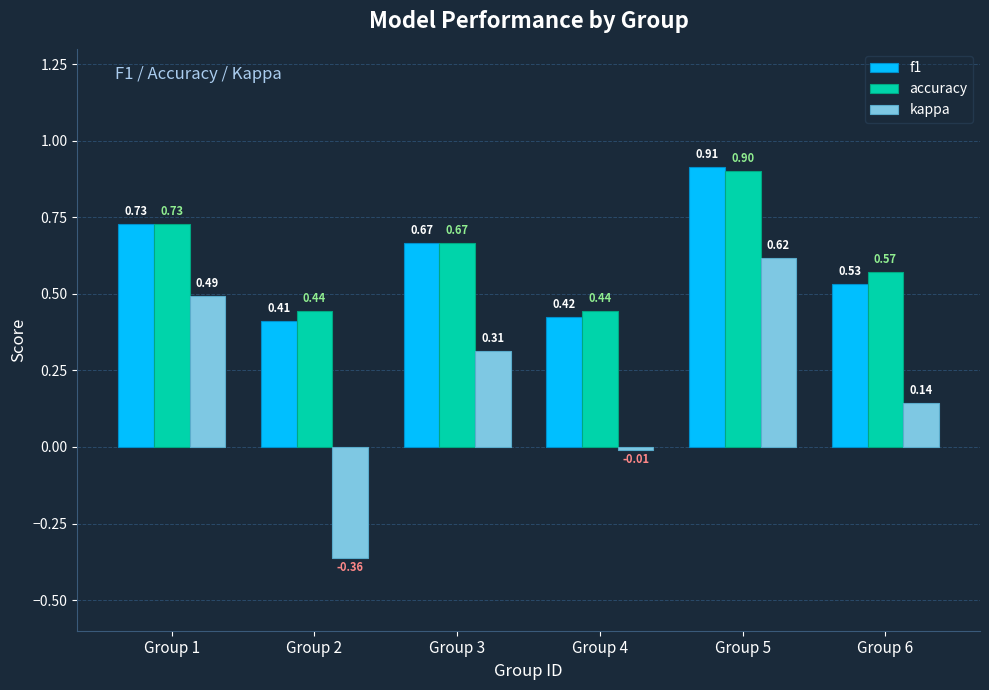

At which category is the sum across all series the highest?

Group 5